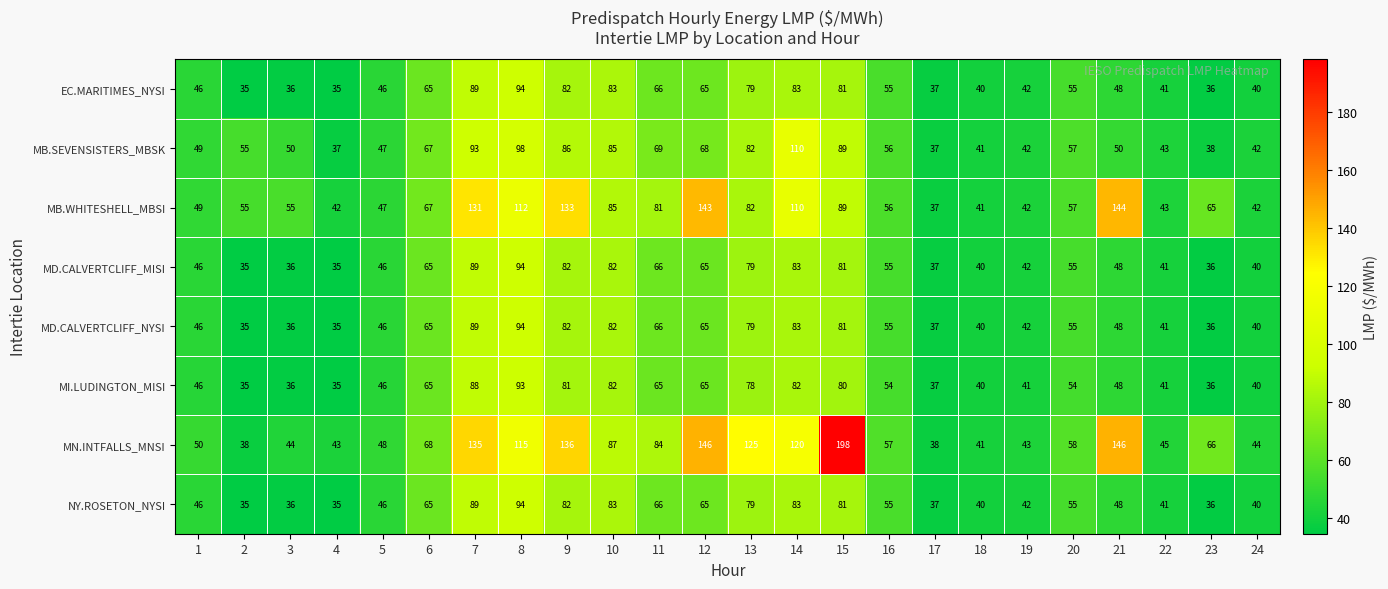

Which label corresponds to the largest value in the chart?

15